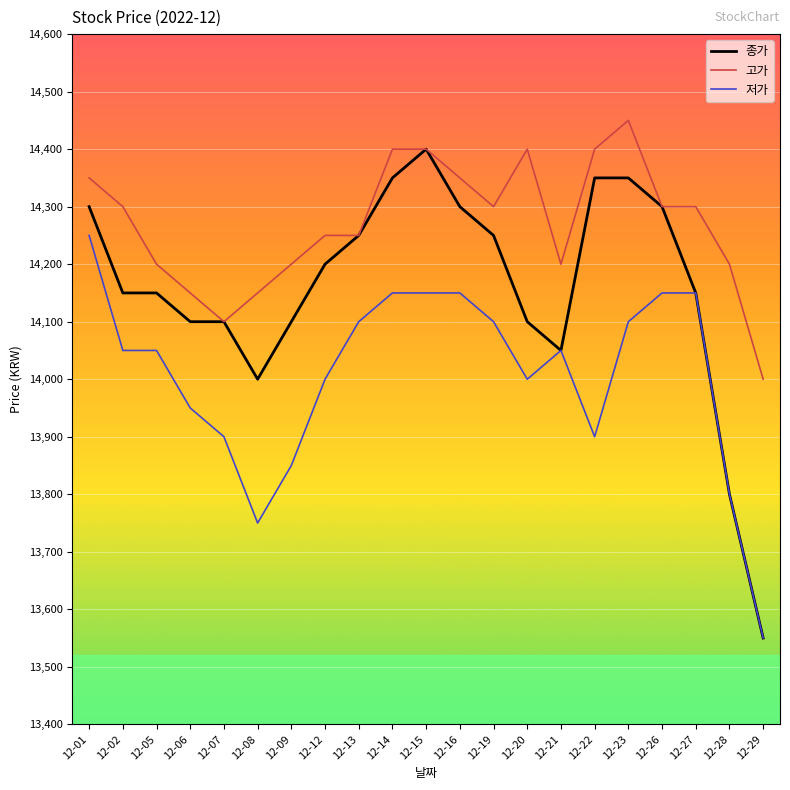

At which label is 종가 closest to 13975?

12-08